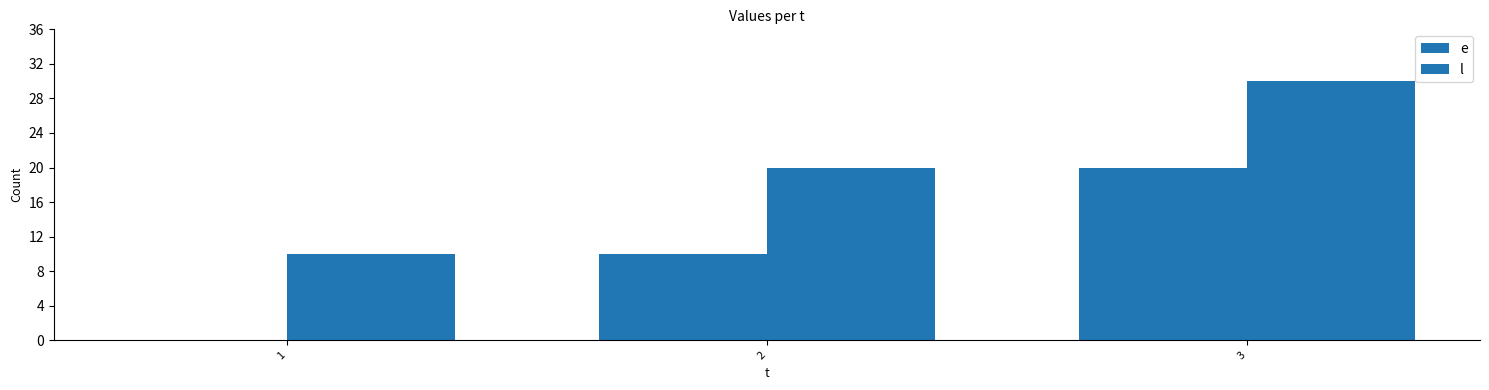

The value of l at 1 is 10. True or false?

True